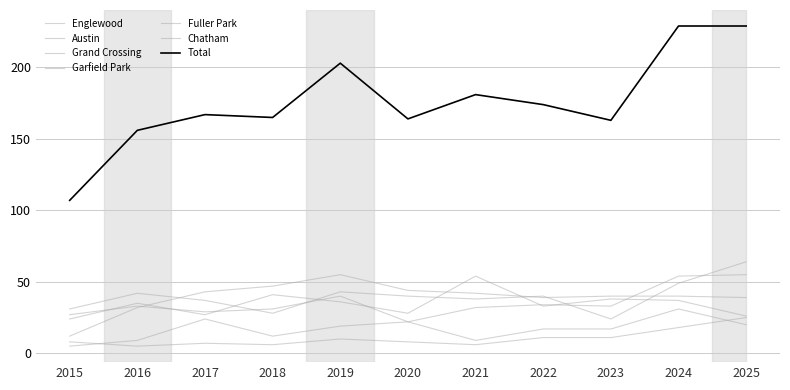

What is the total value across all series at 2024?

229